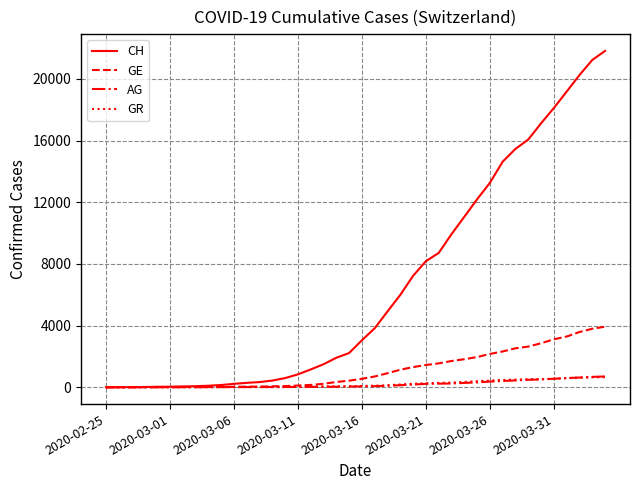

How many values in the AG series are below 56?

20